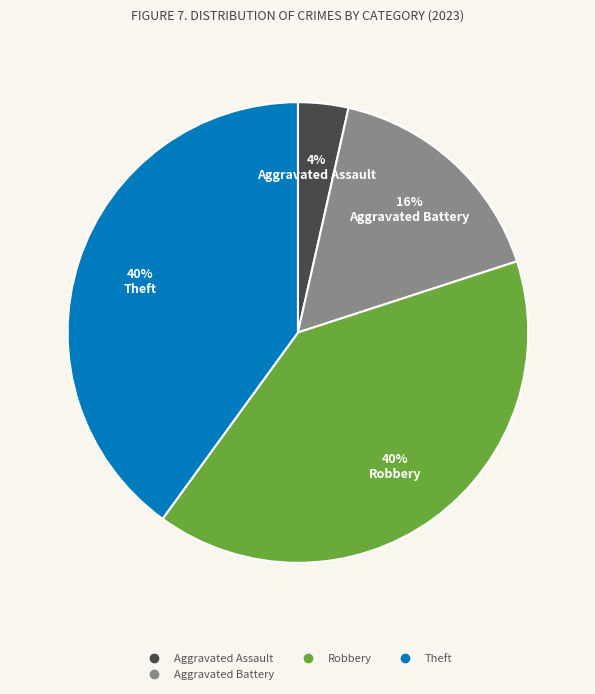

How many segments does this pie chart have?

4